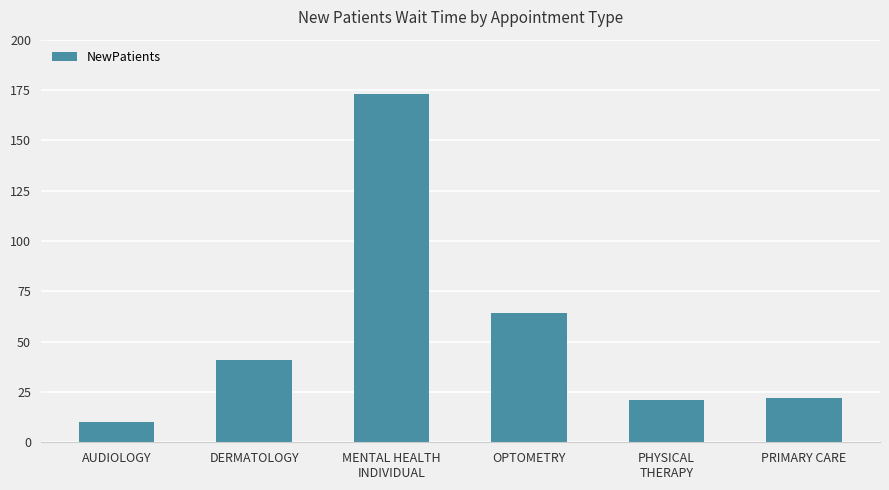

True or false: the data shows 11.3 at PRIMARY CARE.

False